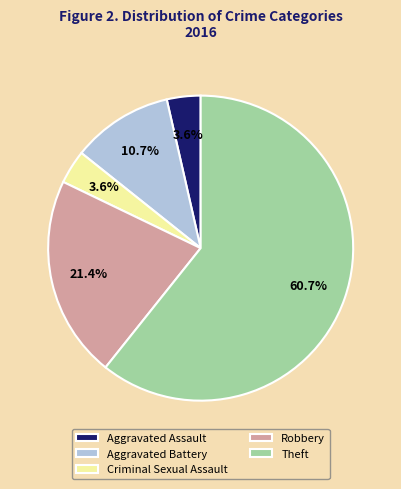

Which slice is the largest?

Theft